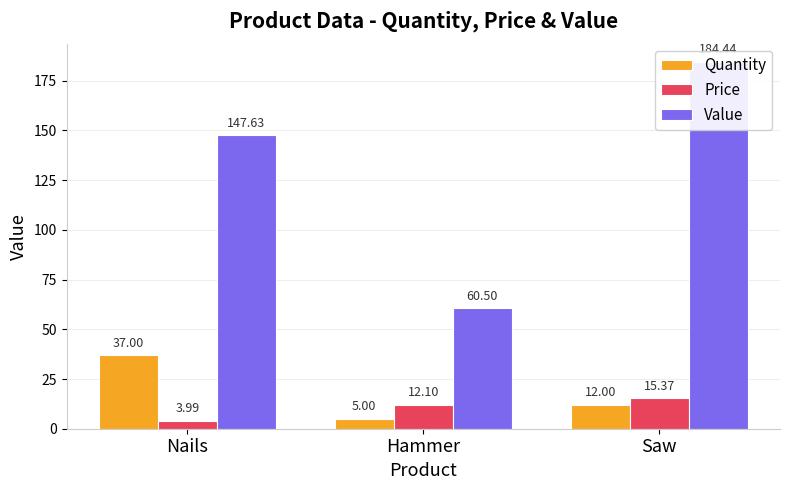

Is the value of Price at Saw greater than the value of Value at Hammer?

No